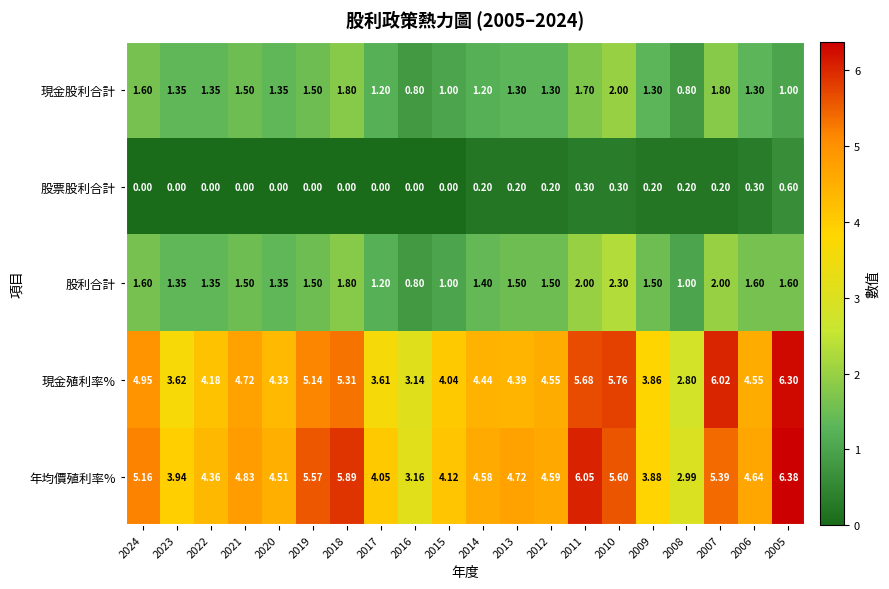

What is the total value across all series at 2009?

10.7